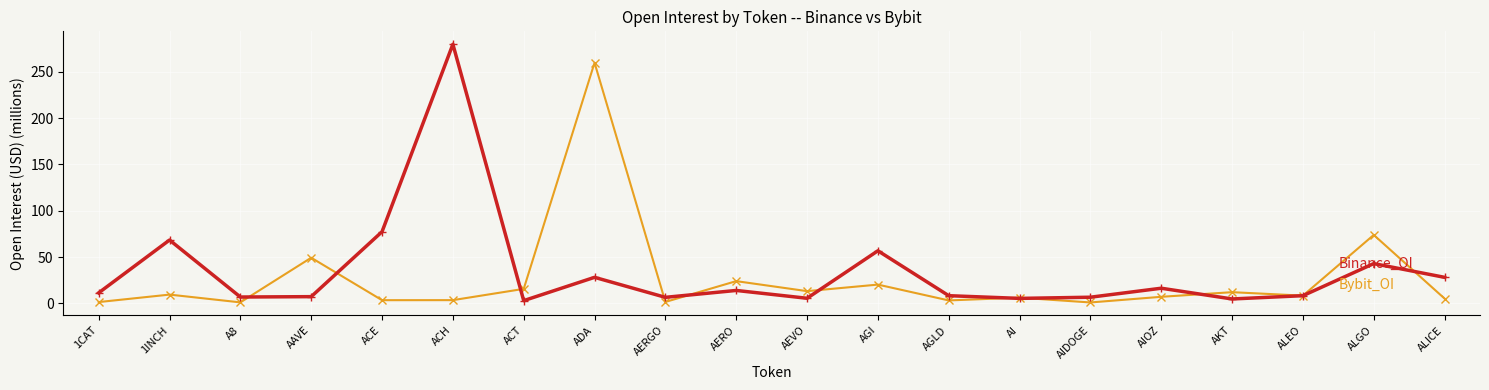

What is the total value across all series at AEVO?

18.7